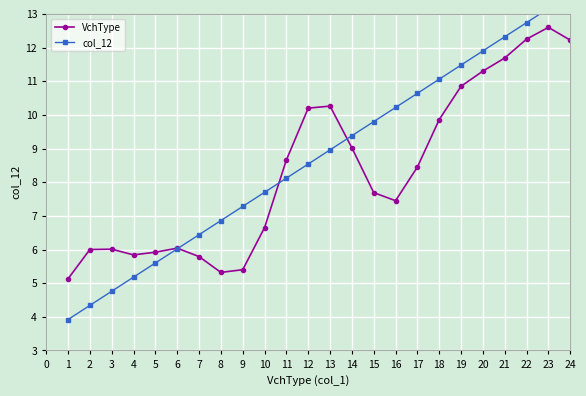

Read the VchType value at 15.

7.7